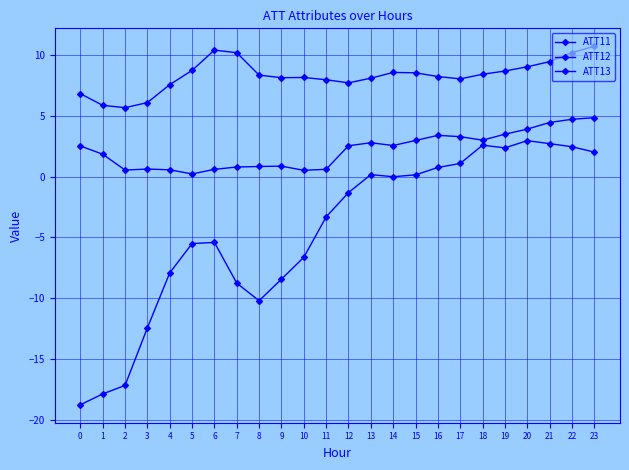

In ATT12, how many points are higher than both neighbors (excluding endpoints)?

3